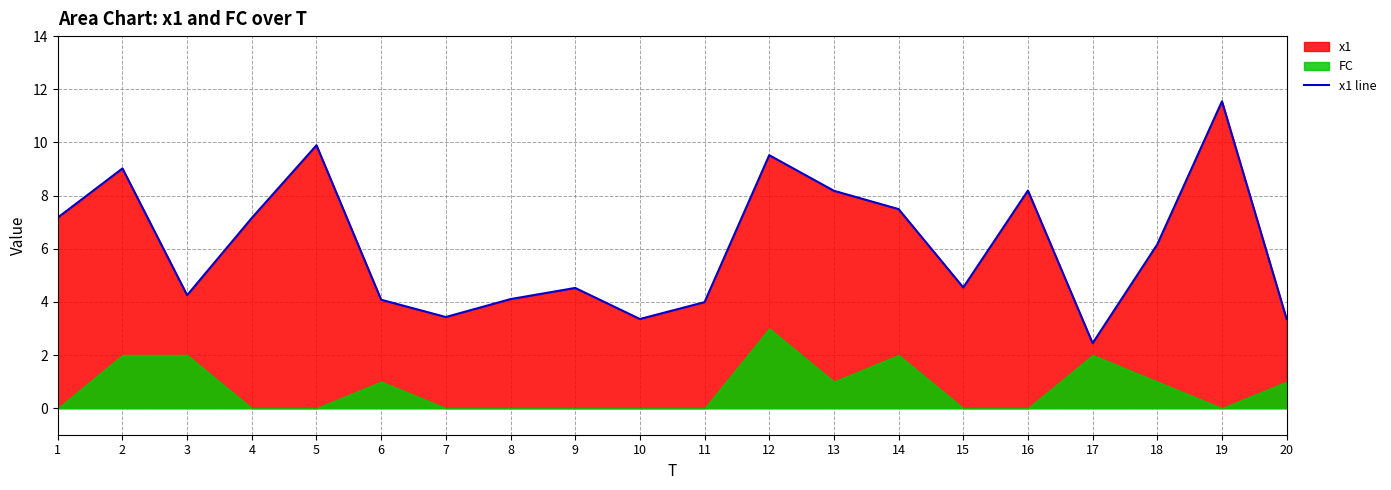

Which has a higher value, 20 or 10?

10